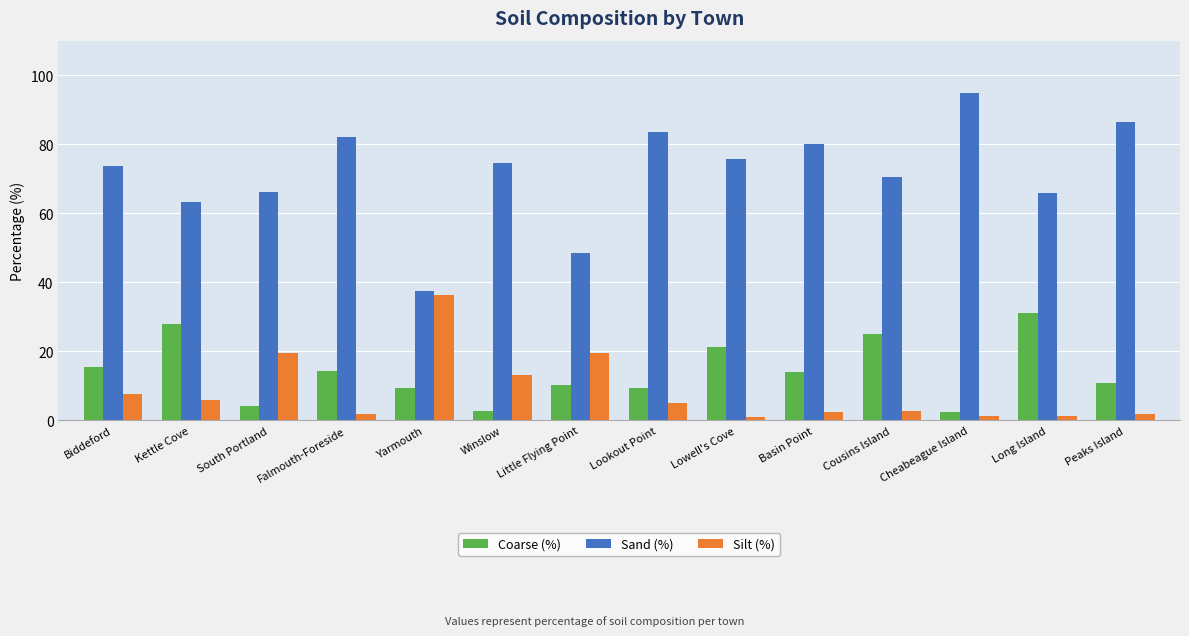

Rank the series by their maximum value, from highest to lowest.

Sand (%), Silt (%), Coarse (%)